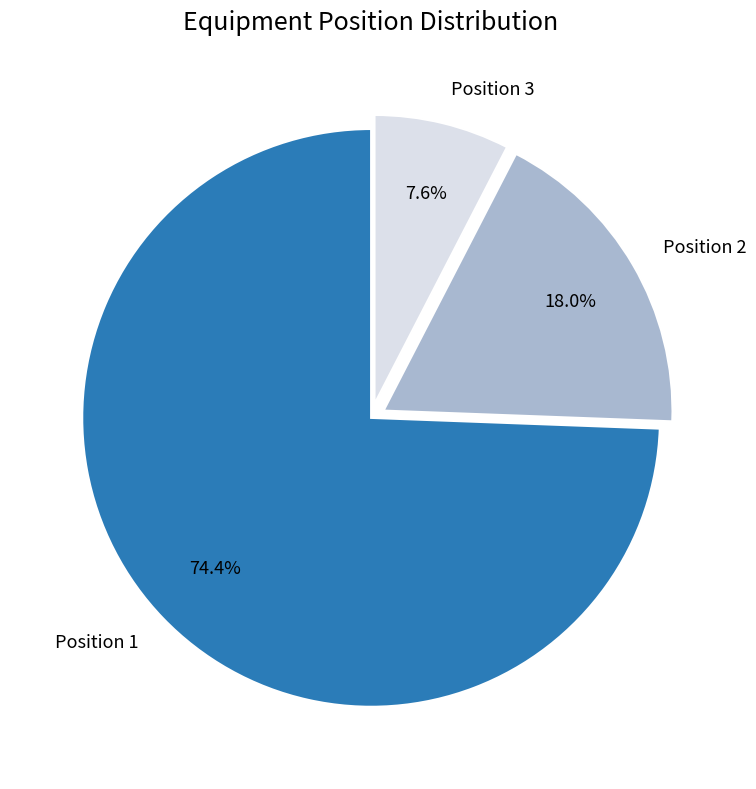

The Position 3 slice represents 1% of the pie. True or false?

False